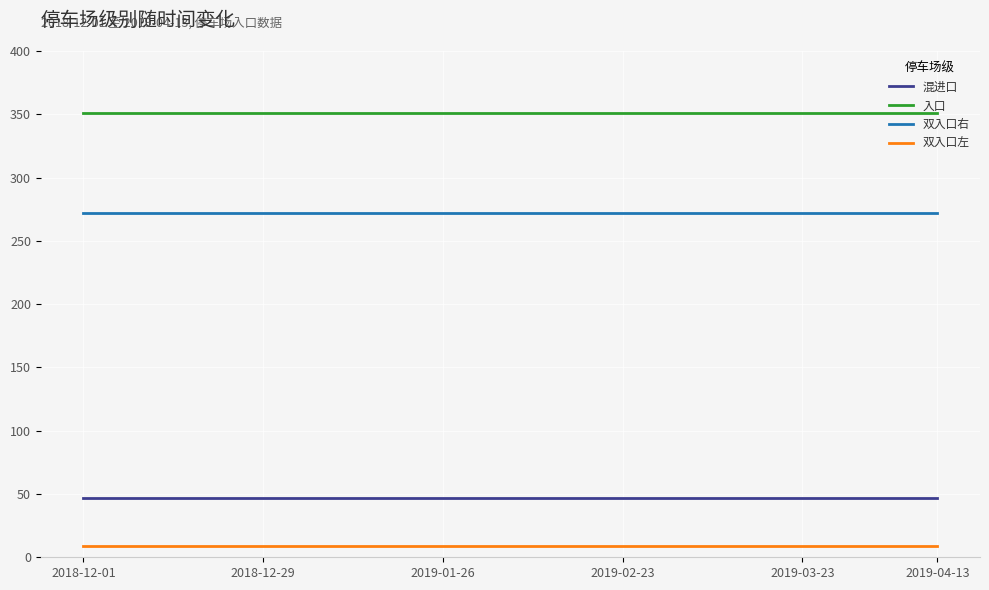

True or false: 混进口 and 双入口右 cross at least once.

False